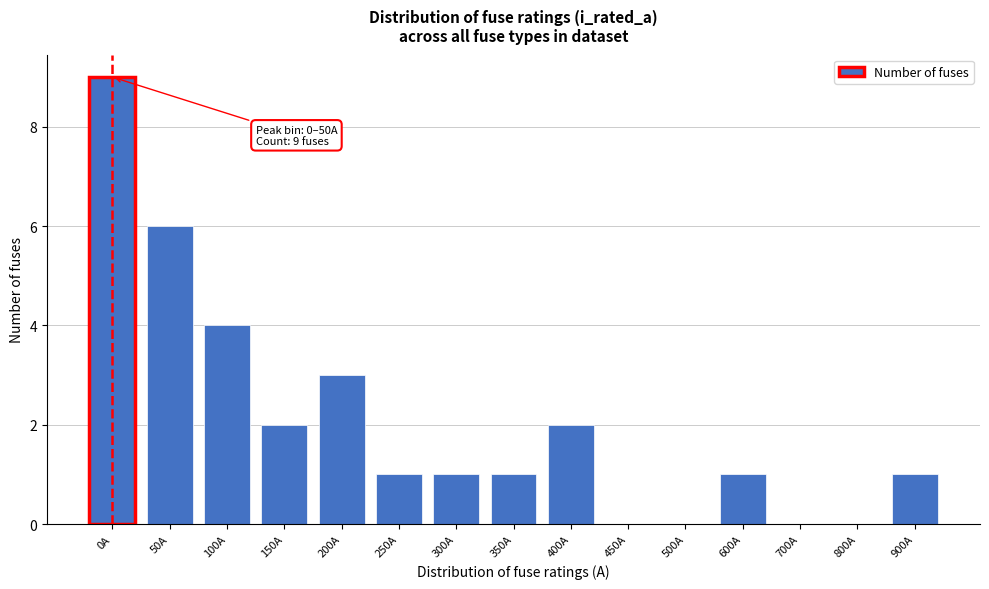

Reading left to right, what are all the values shown in this chart?

0A=9	50A=6	100A=4	150A=2	200A=3	250A=1	300A=1	350A=1	400A=2	450A=0	500A=0	600A=1	700A=0	800A=0	900A=1